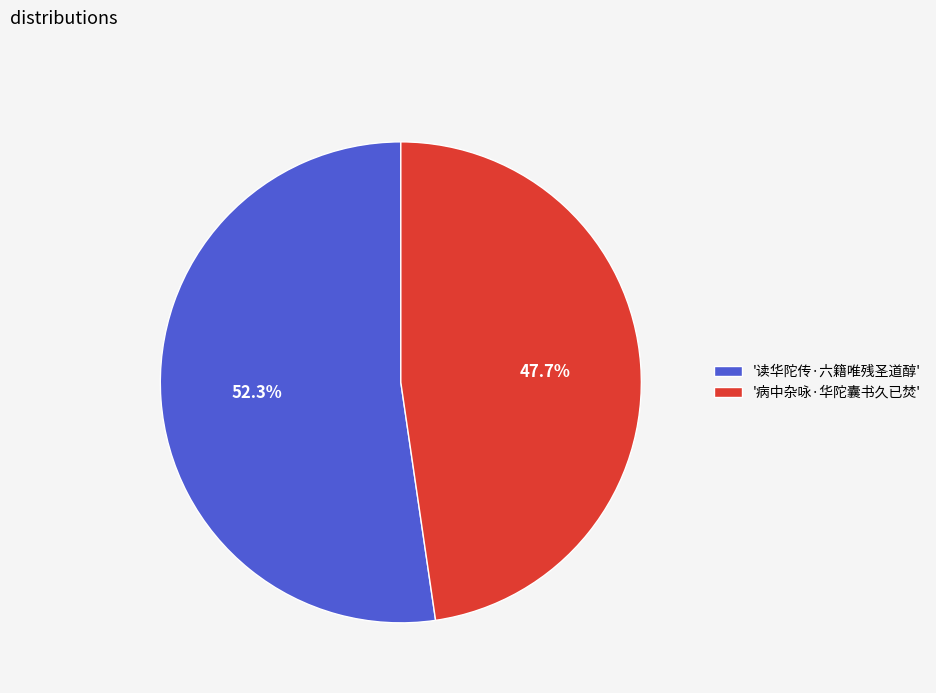

Which category accounts for the majority?

'读华陀传·六籍唯残圣道醇'